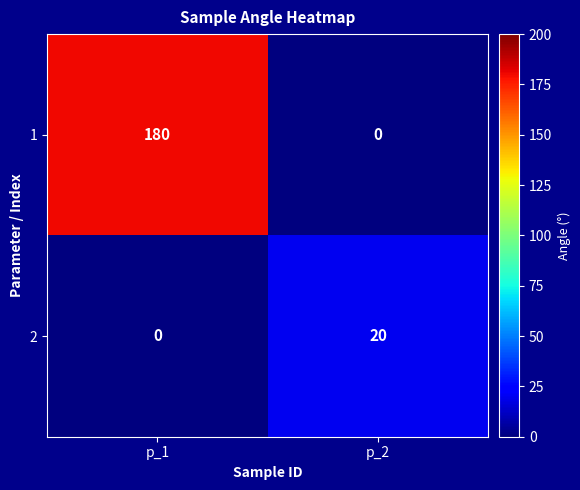

Which category has the highest value across all series?

p_1